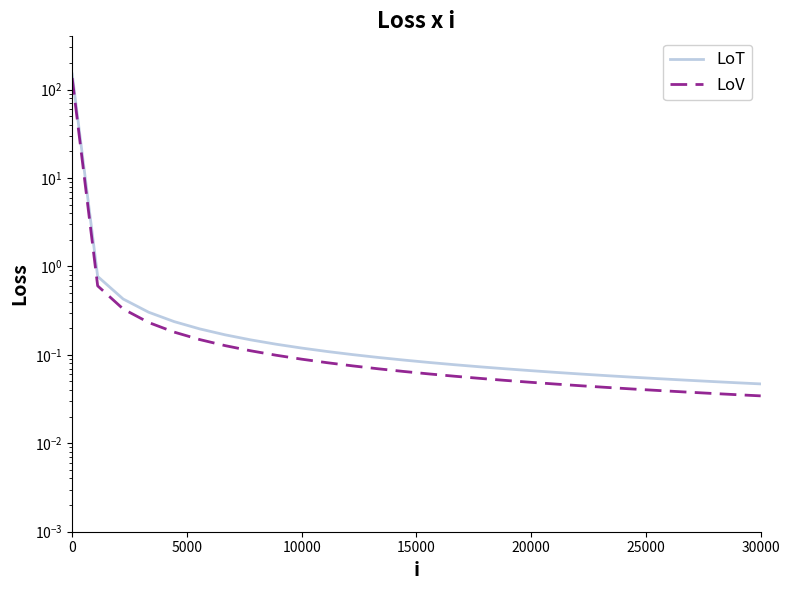

What is the value of the LoV point at the 5th from the left?

0.2